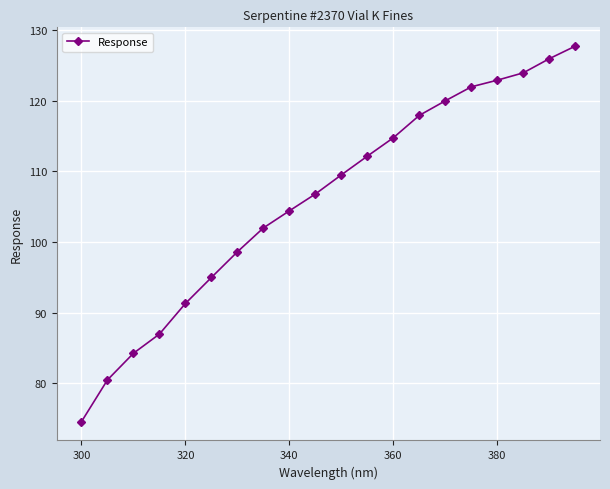

How many categories are shown in the chart?

20